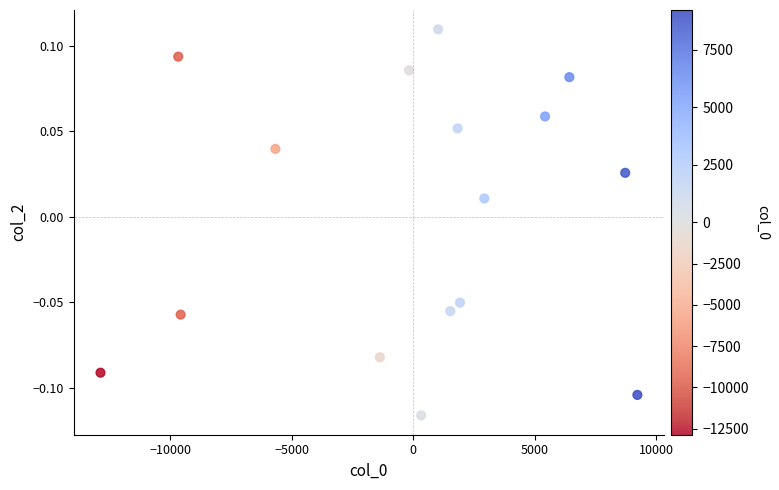

What is the range of X values (max minus min)?

22100.0